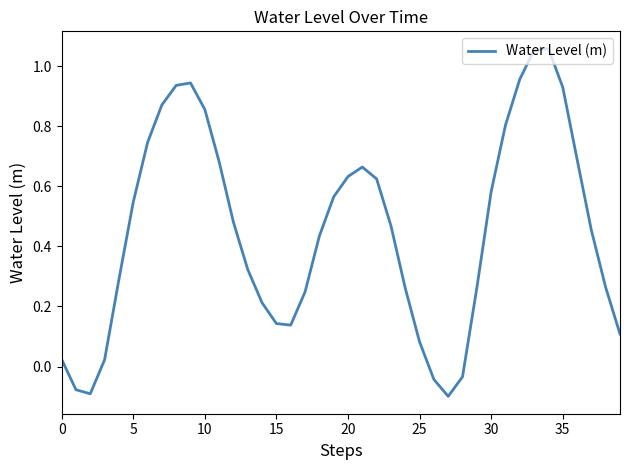

How many lines are shown in the chart?

1